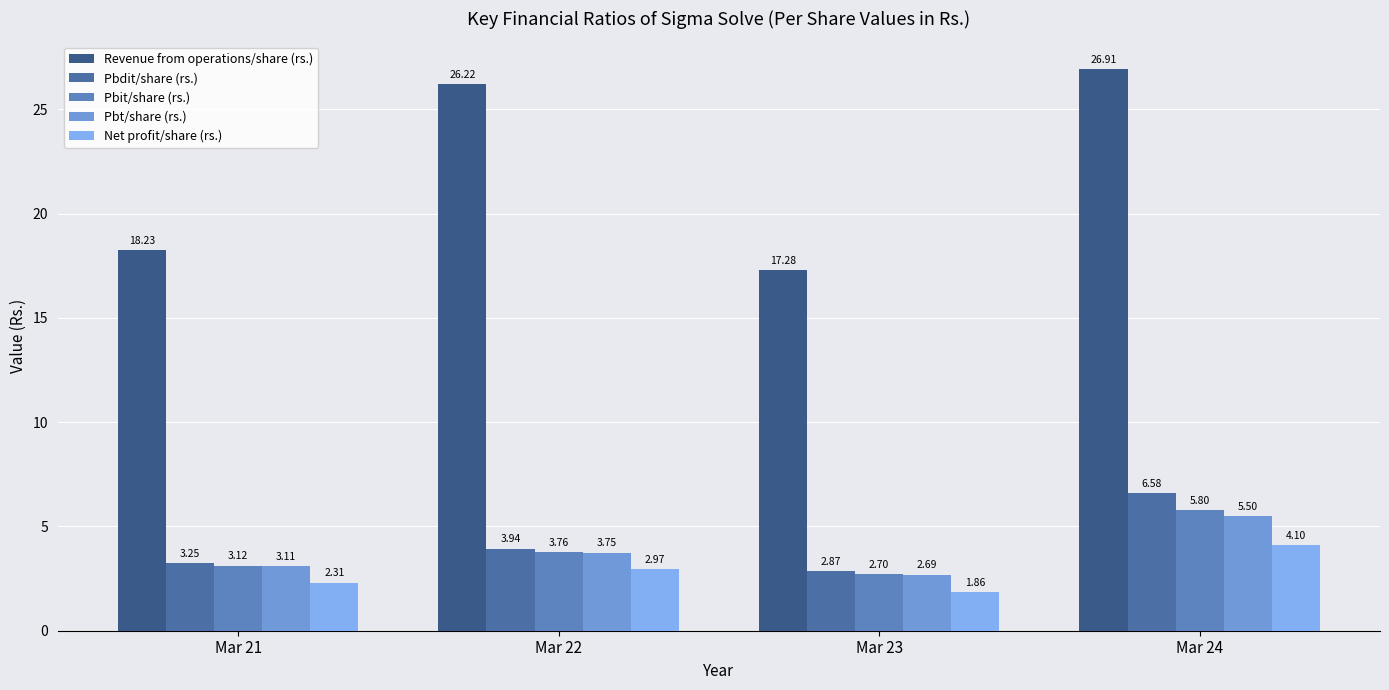

The Pbit/share (rs.) series shows 1.7 at Mar 23. True or false?

False